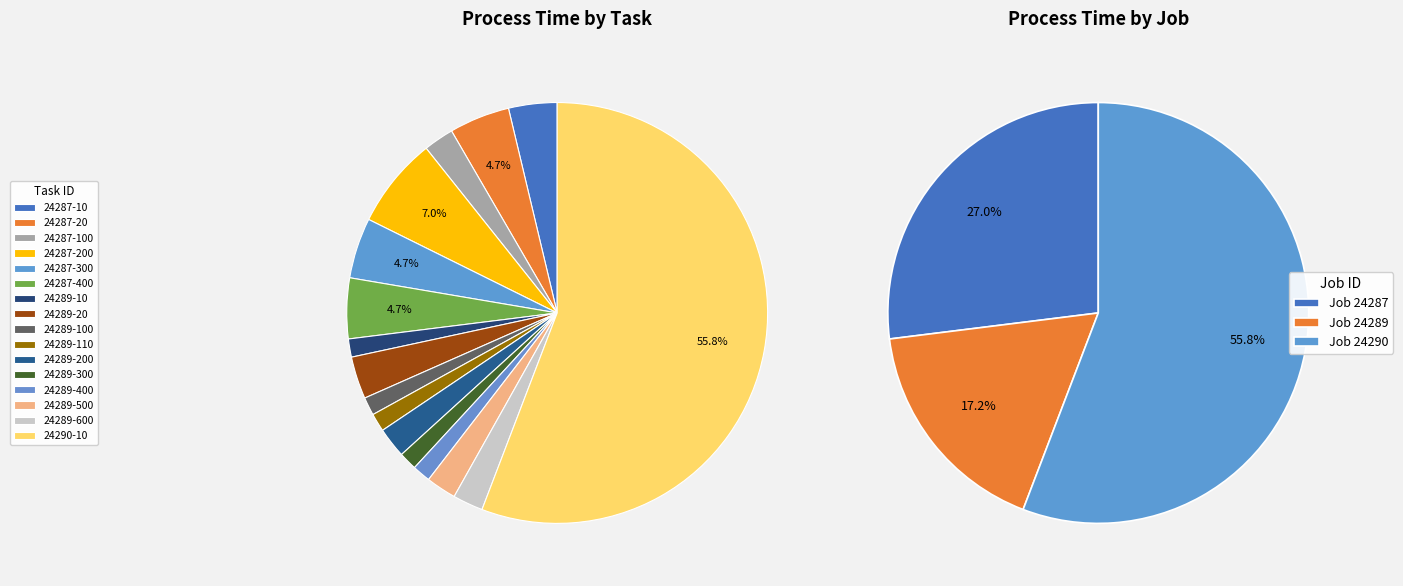

Which slice represents more than half of the pie?

24290-10